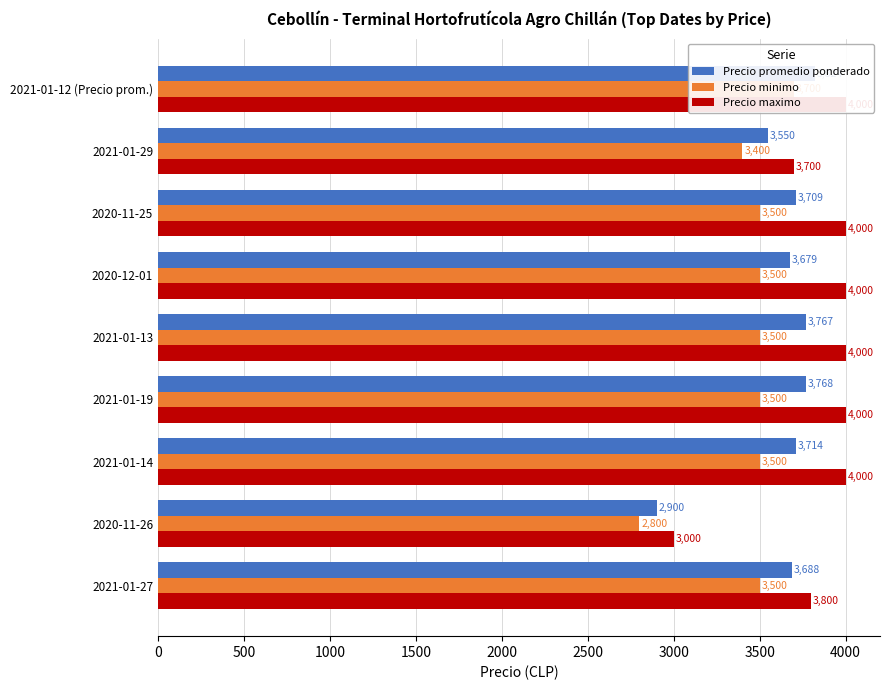

How many bars are there in total?

27